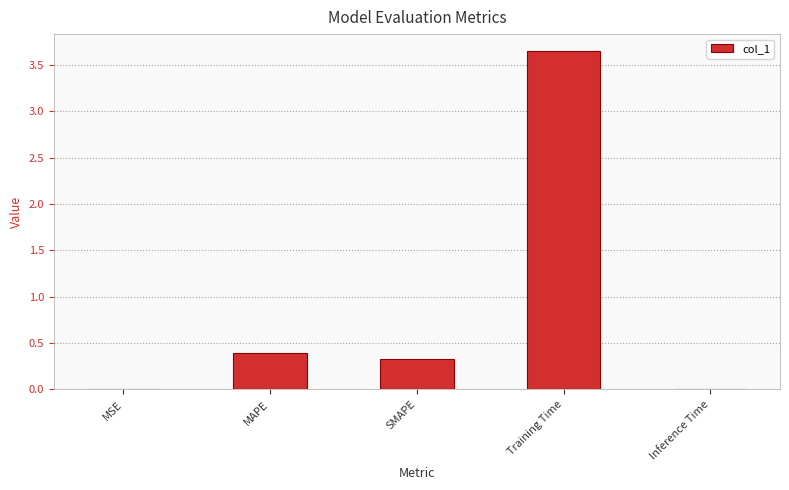

Which category has the highest value across all series?

Training Time